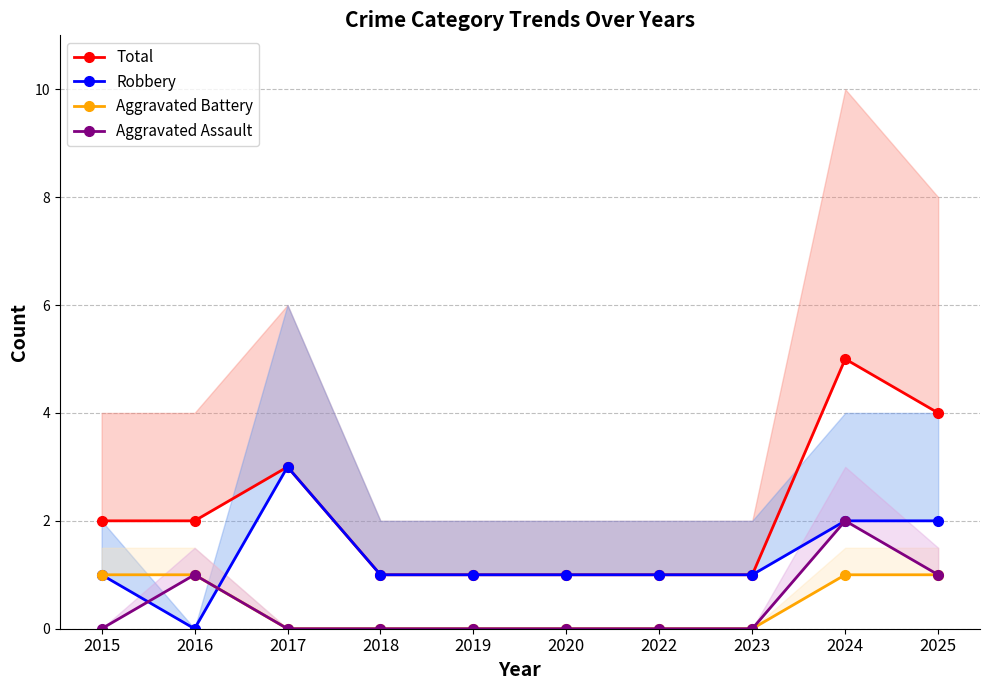

At which label is Aggravated Battery closest to 0?

2017